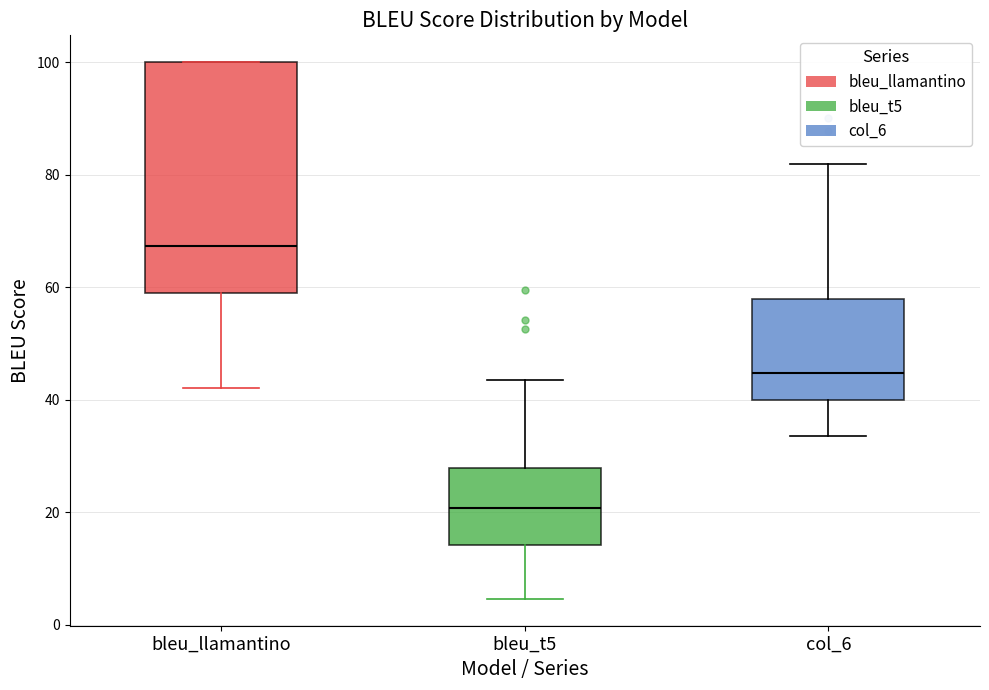

Reading left to right, transcribe this box plot: for each box, give where its median line is, the range the box spans, and where its two whiskers end, as read against the y-axis. The values are not printed on the chart, so give them approximately, as read against the axis.

bleu_llamantino: median 68, box 60 to 100, whiskers 42 to 100
bleu_t5: median 20, box 14 to 28, whiskers 4 to 44
col_6: median 44, box 40 to 58, whiskers 34 to 82